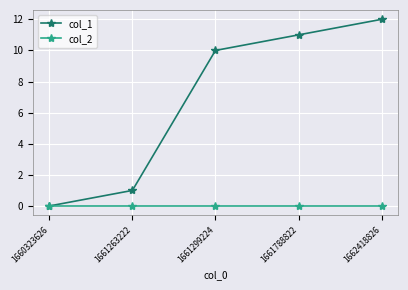

What is the greatest value displayed?

12